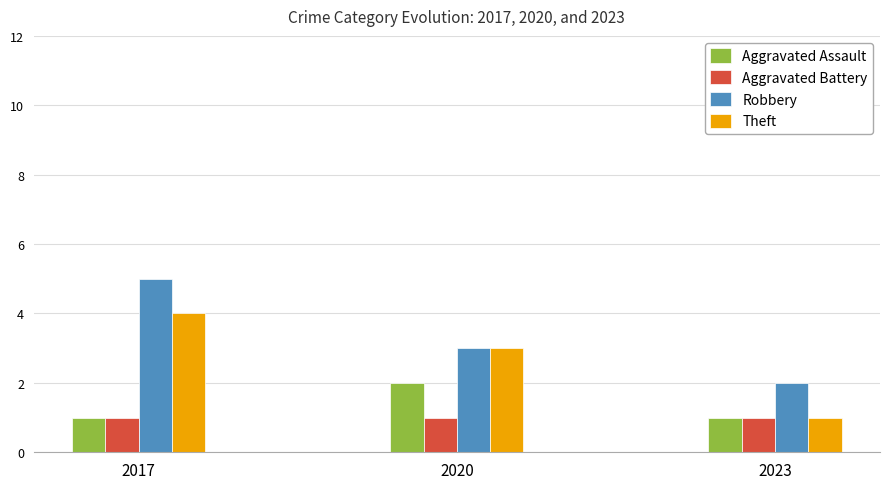

At which label does Aggravated Assault reach its peak?

2020